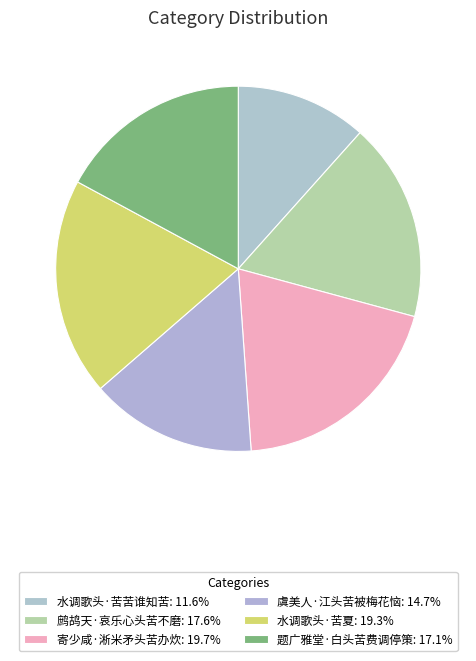

Is it true that 寄少咸·淅米矛头苦办炊 is 20% of the pie?

True